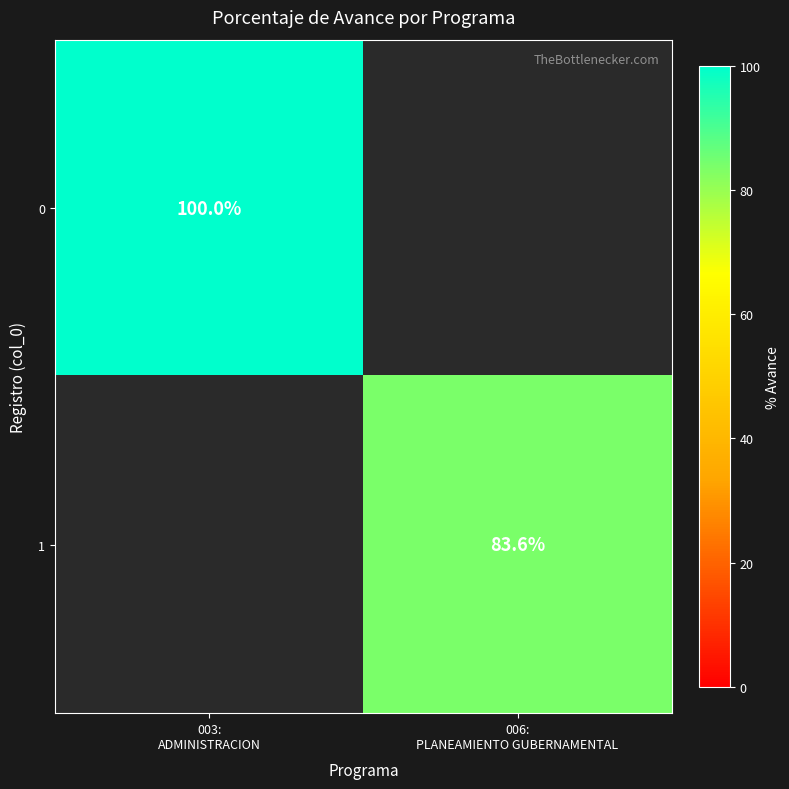

At which category does the chart reach its peak across all series?

003:
ADMINISTRACION